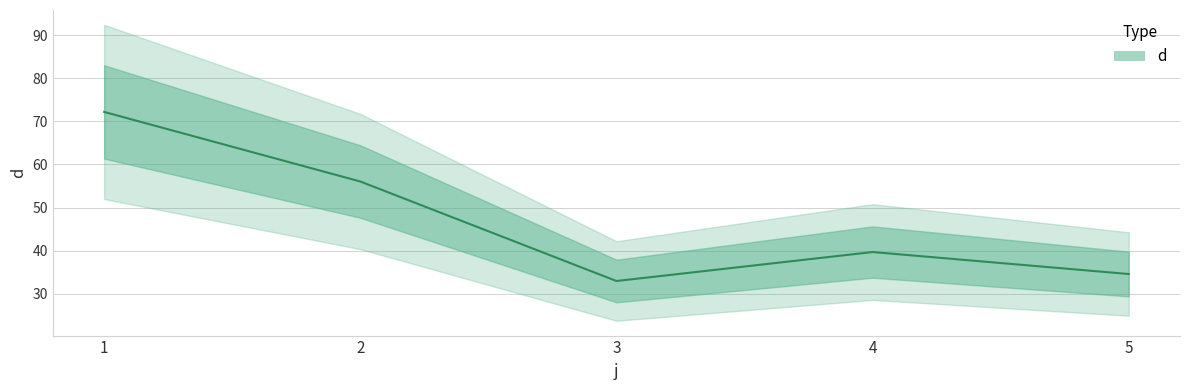

Between 5 and 3, which is larger?

5